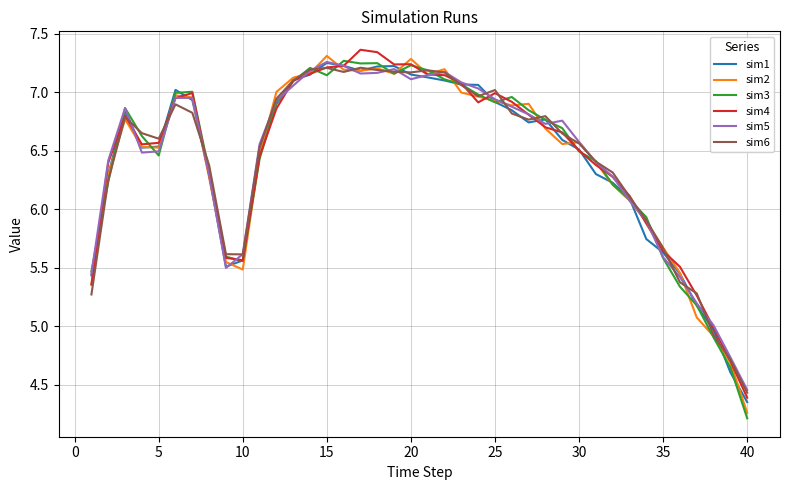

What is the smallest value displayed?

4.2